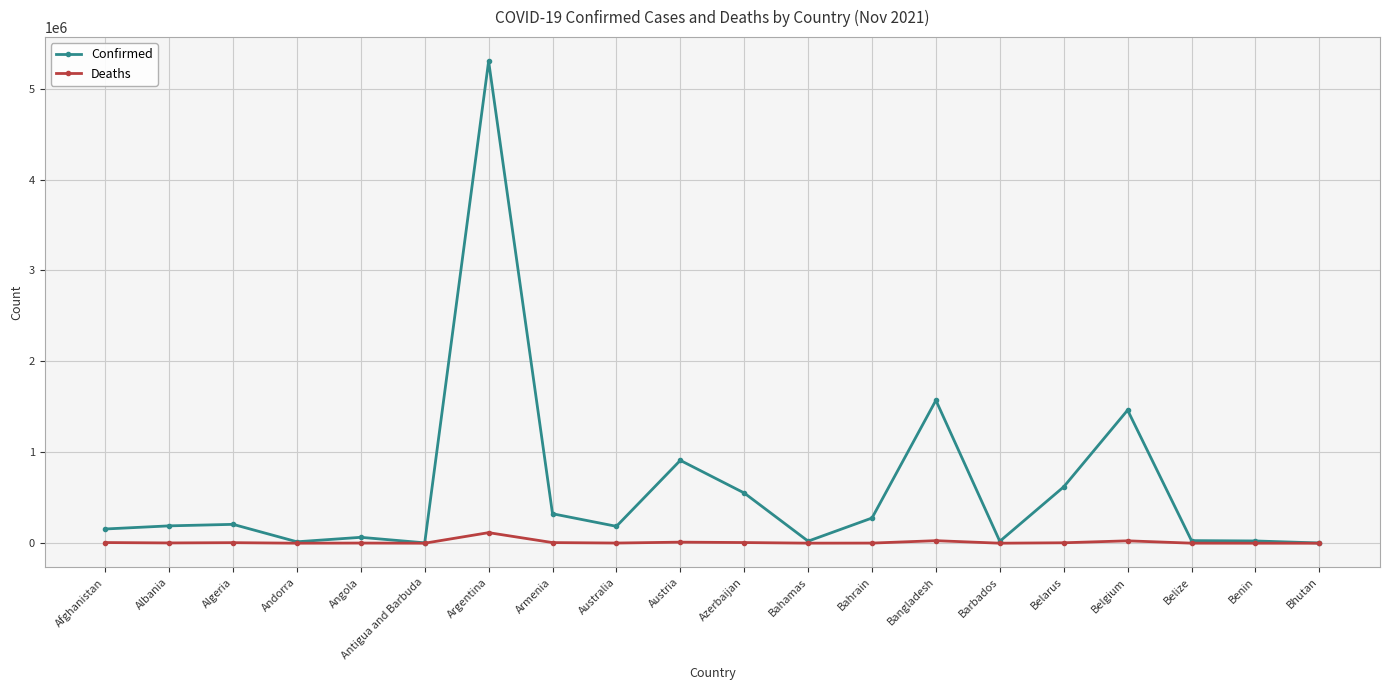

At Bangladesh, list the series in order from largest to smallest.

Confirmed, Deaths